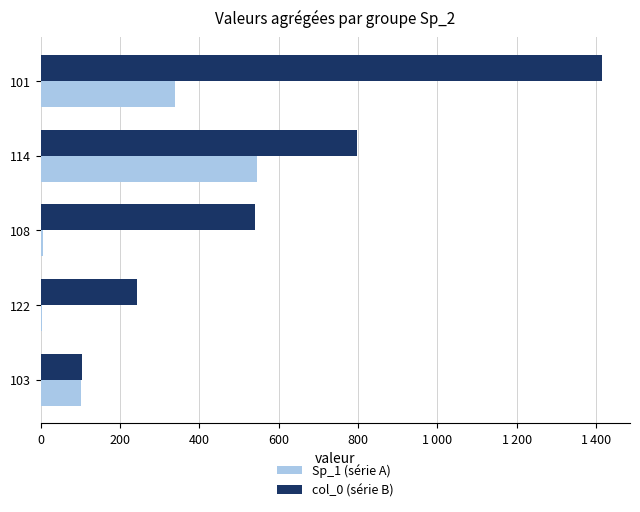

Rank the series by their average value, from lowest to highest.

Sp_1 (série A), col_0 (série B)